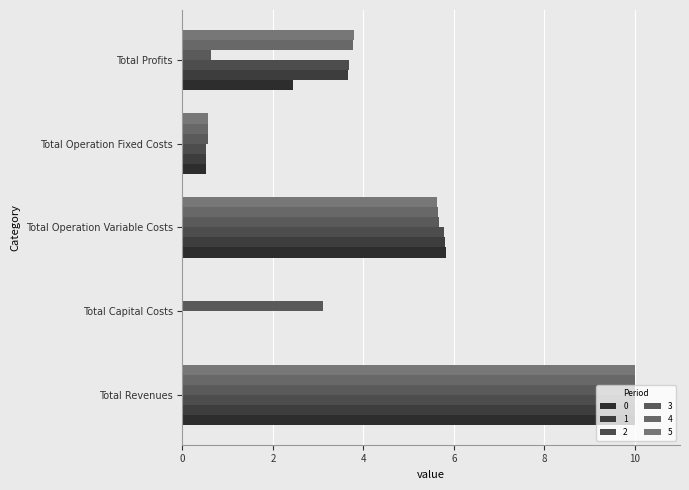

Where is 2 nearest to the value 4?

Total Profits